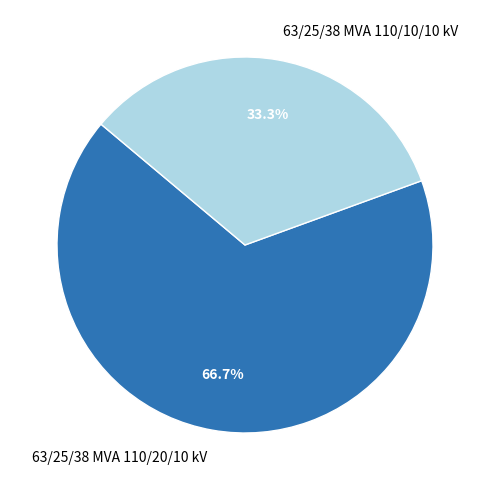

Which category has the biggest portion of the pie?

63/25/38 MVA 110/20/10 kV